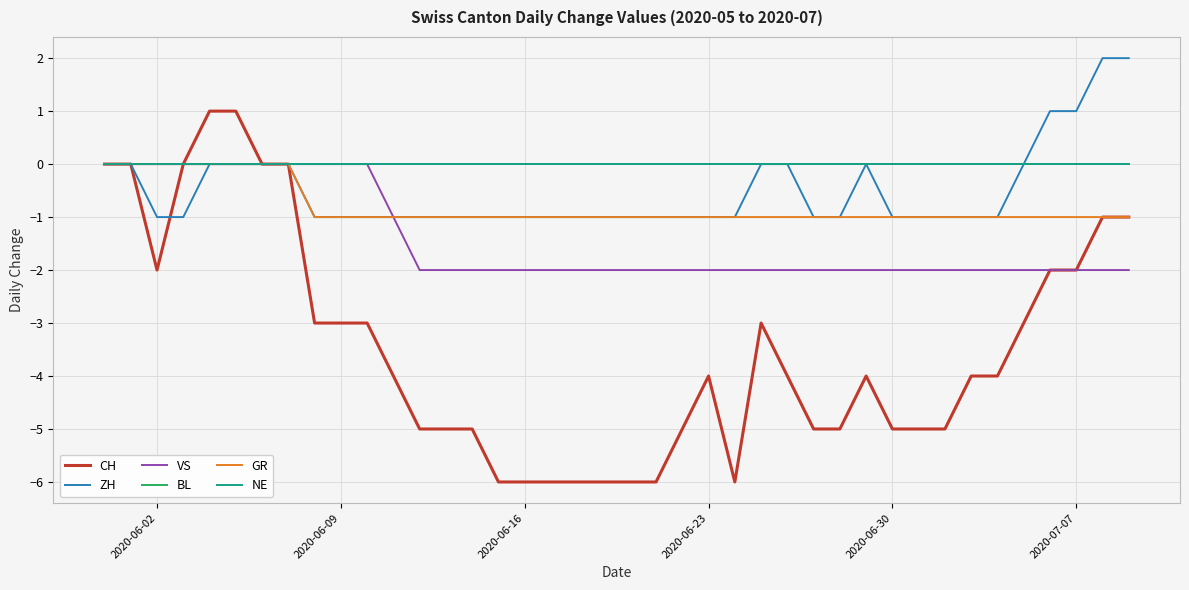

Reading right to left, what are all the values shown in this chart?

CH: -1	-1	-2	-2	-3	-4	-4	-5	-5	-5	-4	-5	-5	-4	-3	-6	-4	-5	-6	-6	-6	-6	-6	-6	-6	-5	-5	-5	-4	-3	-3	-3	0	0	1	1	0	-2	0	0
ZH: 2	2	1	1	0	-1	-1	-1	-1	-1	0	-1	-1	0	0	-1	-1	-1	-1	-1	-1	-1	-1	-1	-1	-1	-1	-1	-1	-1	-1	-1	0	0	0	0	-1	-1	0	0
VS: -2	-2	-2	-2	-2	-2	-2	-2	-2	-2	-2	-2	-2	-2	-2	-2	-2	-2	-2	-2	-2	-2	-2	-2	-2	-2	-2	-2	-1	0	0	0	0	0	0	0	0	0	0	0
BL: 0	0	0	0	0	0	0	0	0	0	0	0	0	0	0	0	0	0	0	0	0	0	0	0	0	0	0	0	0	0	0	0	0	0	0	0	0	0	0	0
GR: -1	-1	-1	-1	-1	-1	-1	-1	-1	-1	-1	-1	-1	-1	-1	-1	-1	-1	-1	-1	-1	-1	-1	-1	-1	-1	-1	-1	-1	-1	-1	-1	0	0	0	0	0	0	0	0
NE: 0	0	0	0	0	0	0	0	0	0	0	0	0	0	0	0	0	0	0	0	0	0	0	0	0	0	0	0	0	0	0	0	0	0	0	0	0	0	0	0